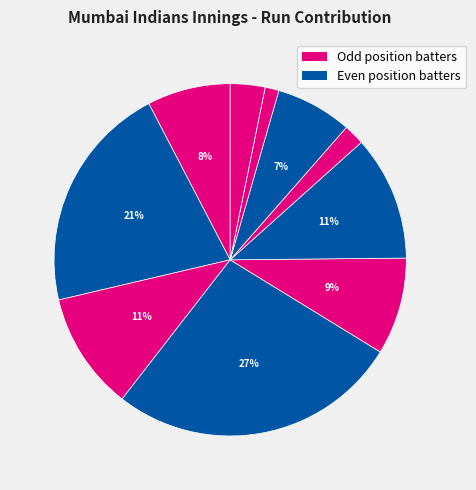

Is there any slice that represents more than half of the pie?

No